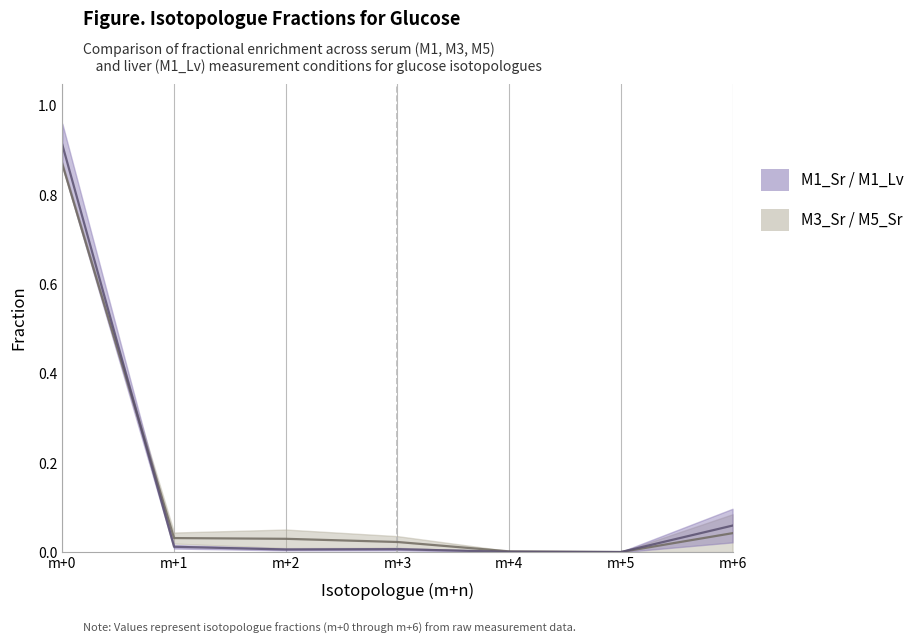

Rank the series at m+1 from lowest to highest value.

glucose_M1_Sr, glucose_M3_Sr